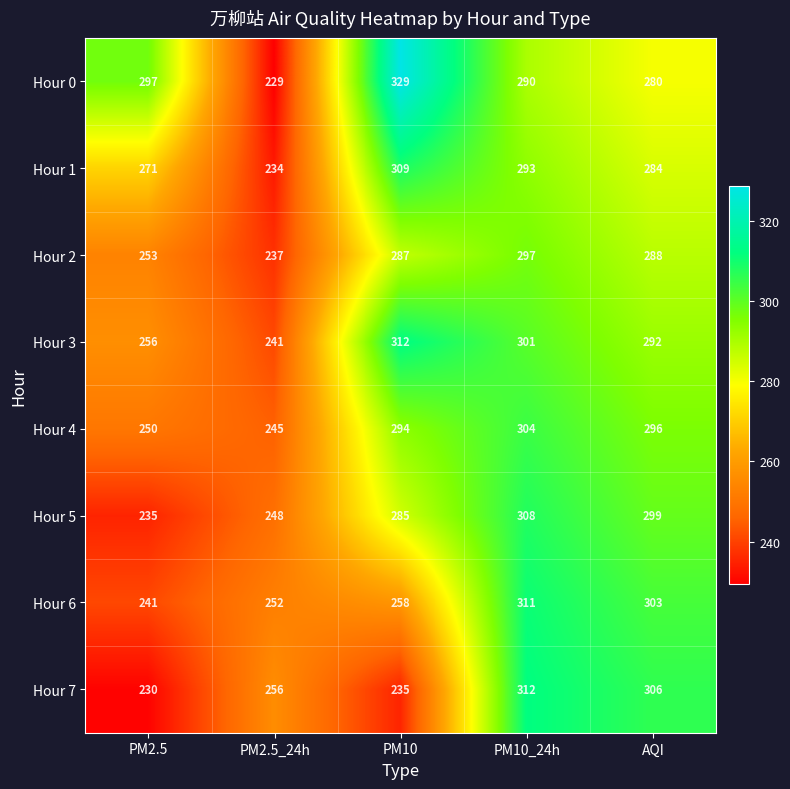

At which category does the chart reach its minimum across all series?

PM2.5_24h